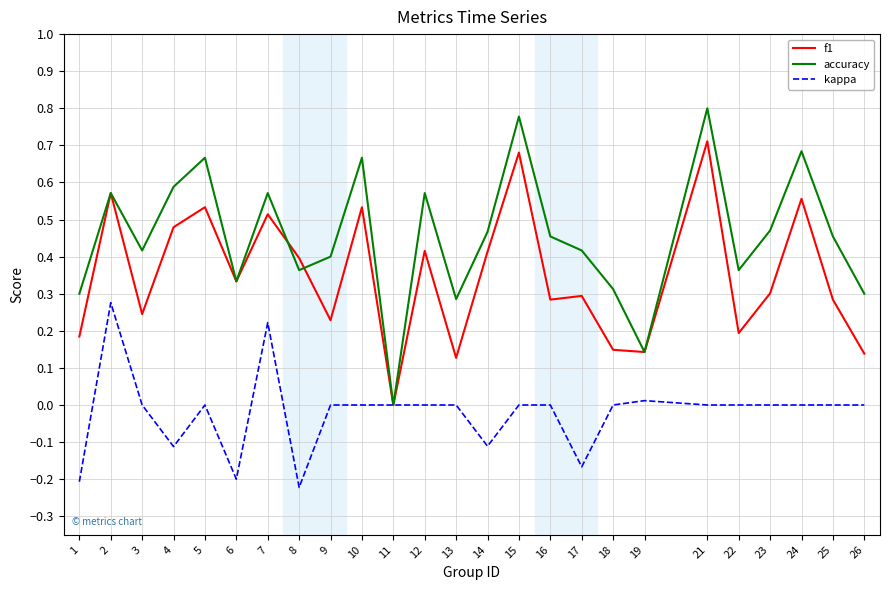

Which category has the highest value in the f1 series?

21